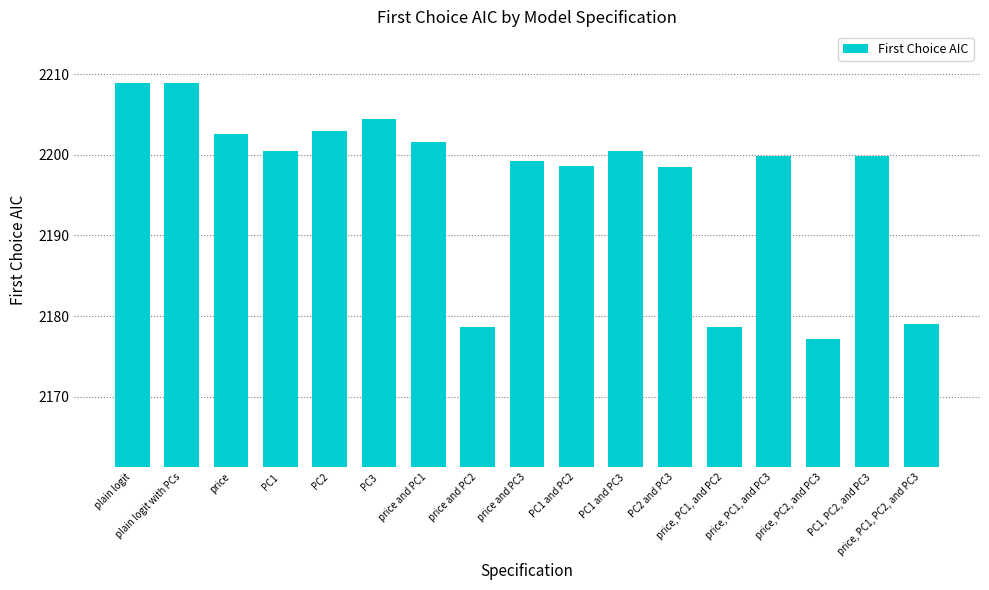

Is it true that the value at PC1 is 2200.5?

True